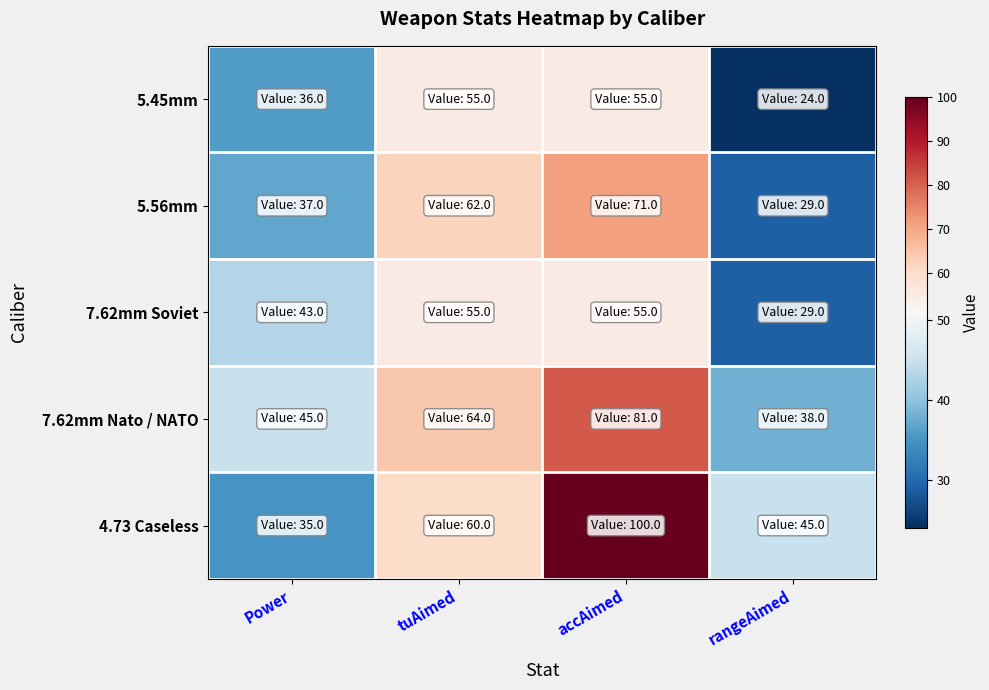

Reading right to left, transcribe all the data shown in this chart.

5.45mm: rangeAimed=24	accAimed=55	tuAimed=55	Power=36
5.56mm: rangeAimed=29	accAimed=71	tuAimed=62	Power=37
7.62mm Soviet: rangeAimed=29	accAimed=55	tuAimed=55	Power=43
7.62mm Nato / NATO: rangeAimed=38	accAimed=81	tuAimed=64	Power=45
4.73 Caseless: rangeAimed=45	accAimed=100	tuAimed=60	Power=35